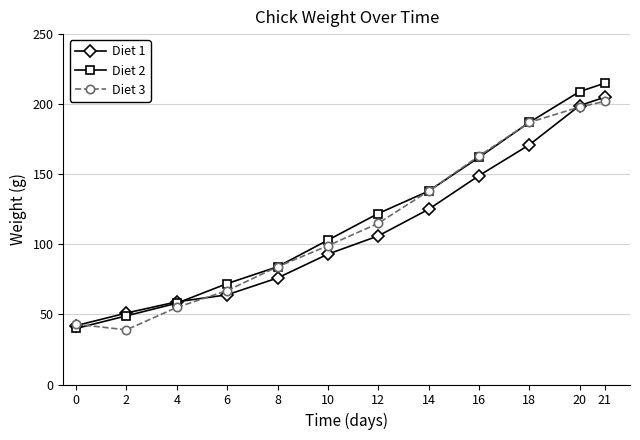

After their last crossing, which series has the higher values: Diet 1 or Diet 3?

Diet 1